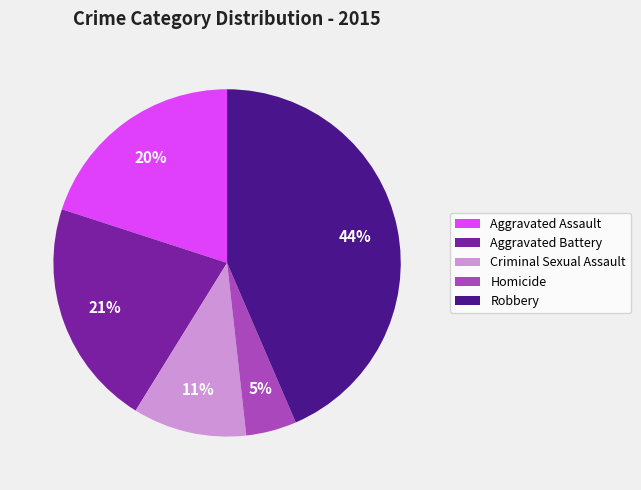

Rank the categories by value from lowest to highest.

Homicide, Criminal Sexual Assault, Aggravated Assault, Aggravated Battery, Robbery